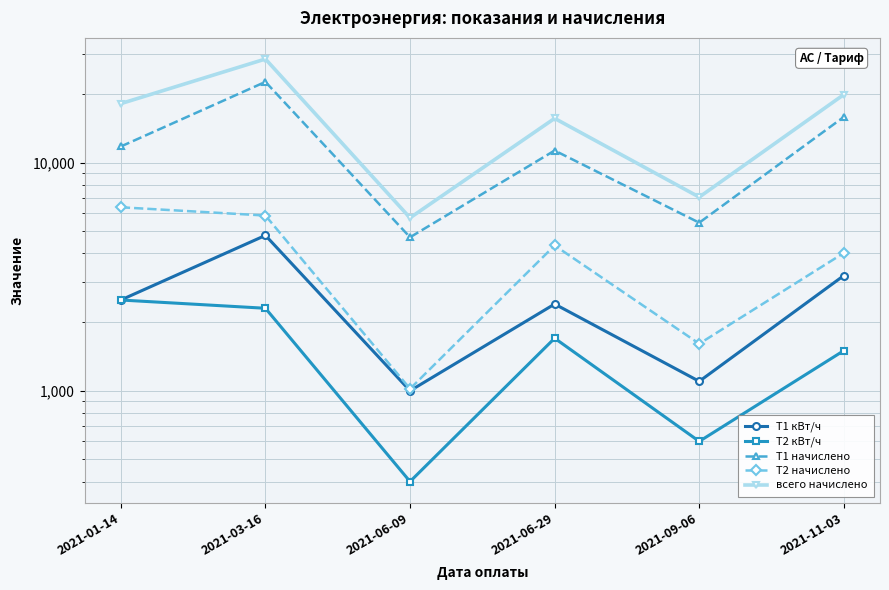

Which series has the largest total across all categories?

всего начислено